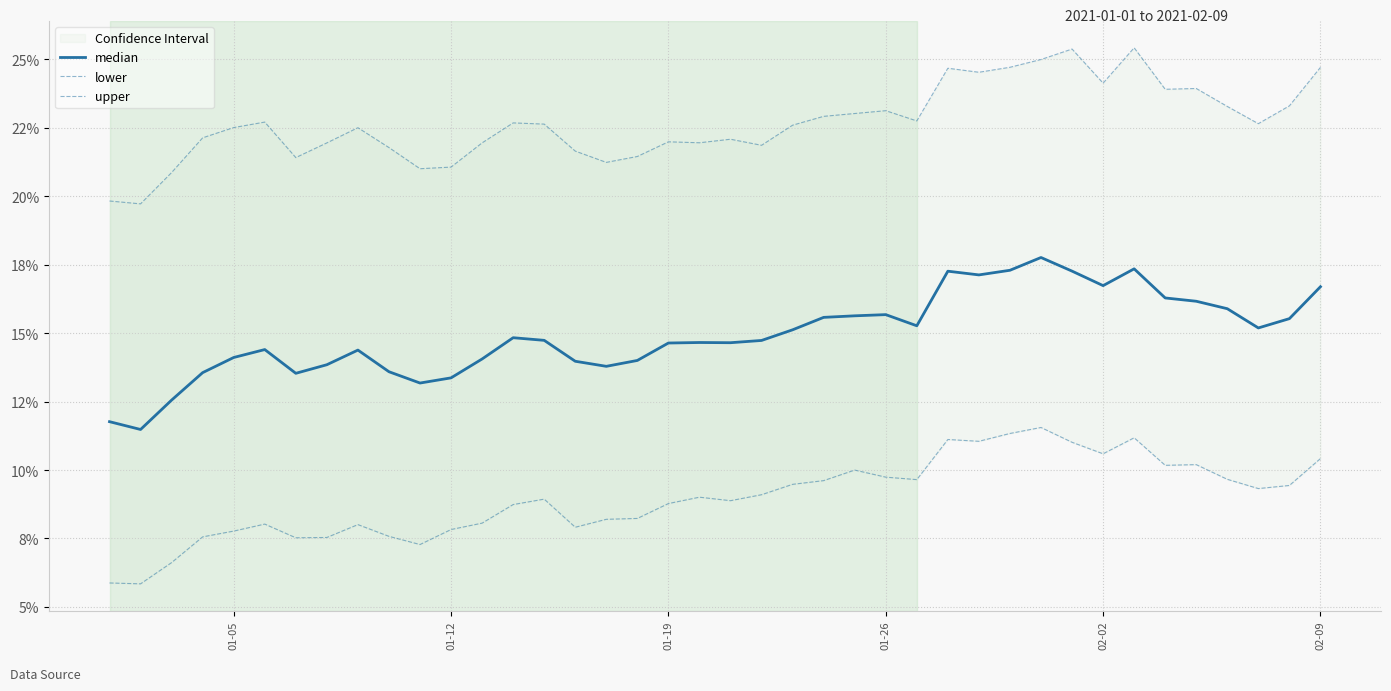

What position from the left is 01-12?

12